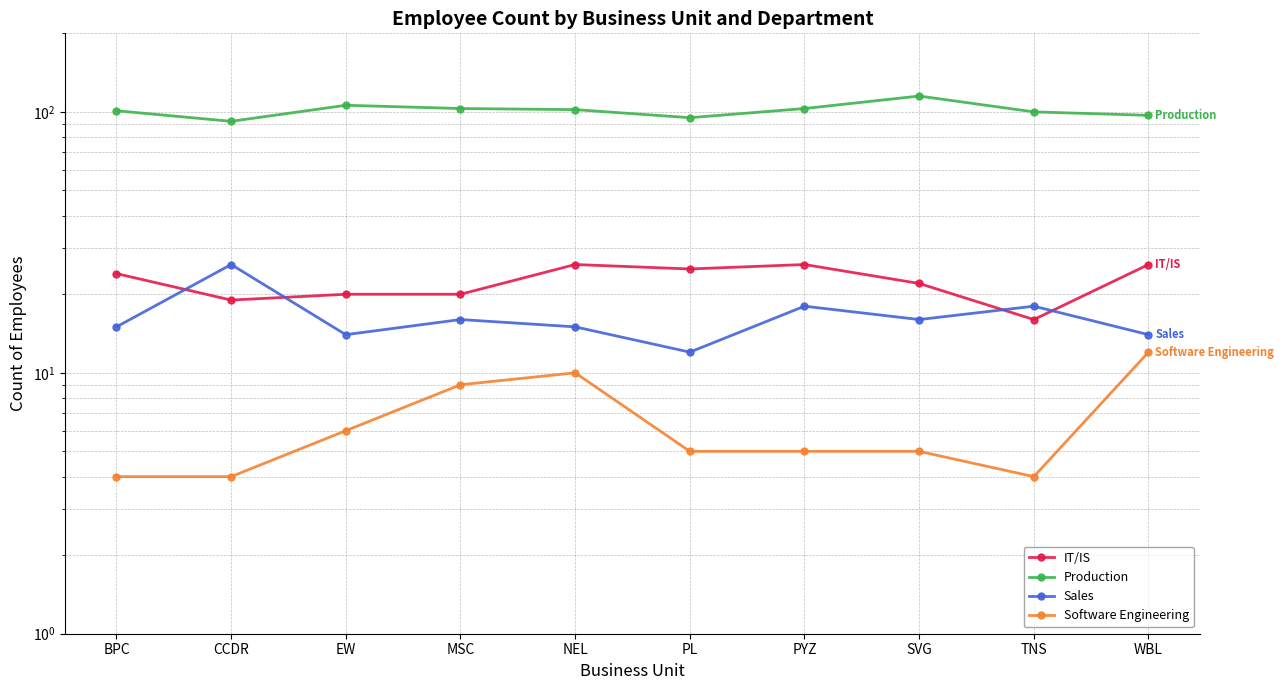

At PL, list the series in order from smallest to largest.

Software Engineering, Sales, IT/IS, Production